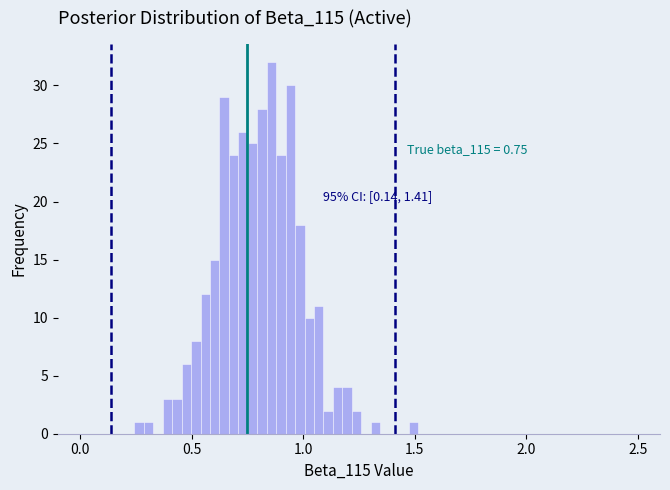

Read against the x-axis, roughly where is the centre of the tallest bar?

0.85